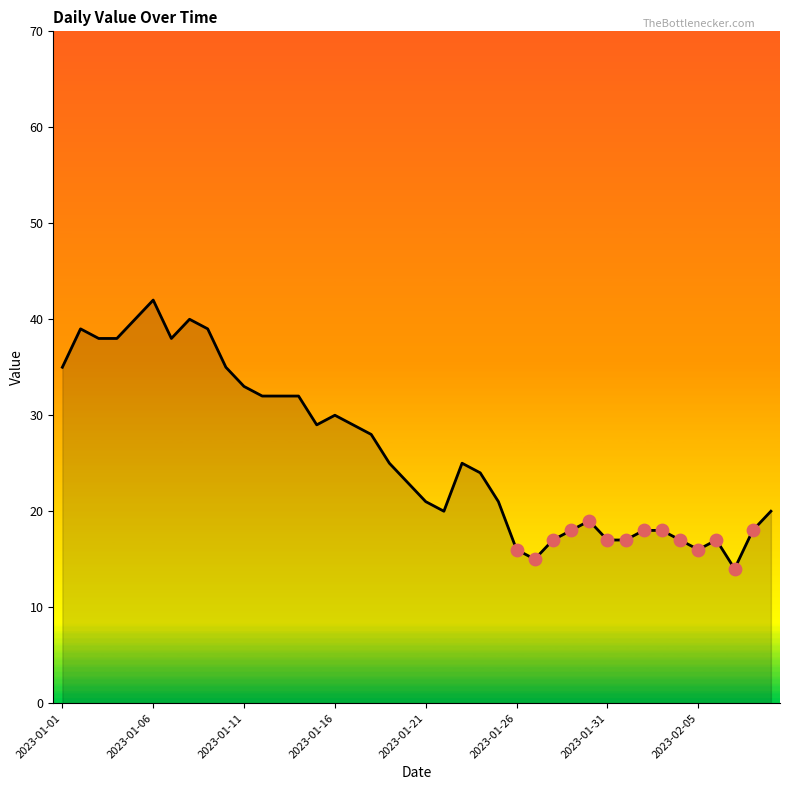

What is the difference between the maximum and minimum values?

28